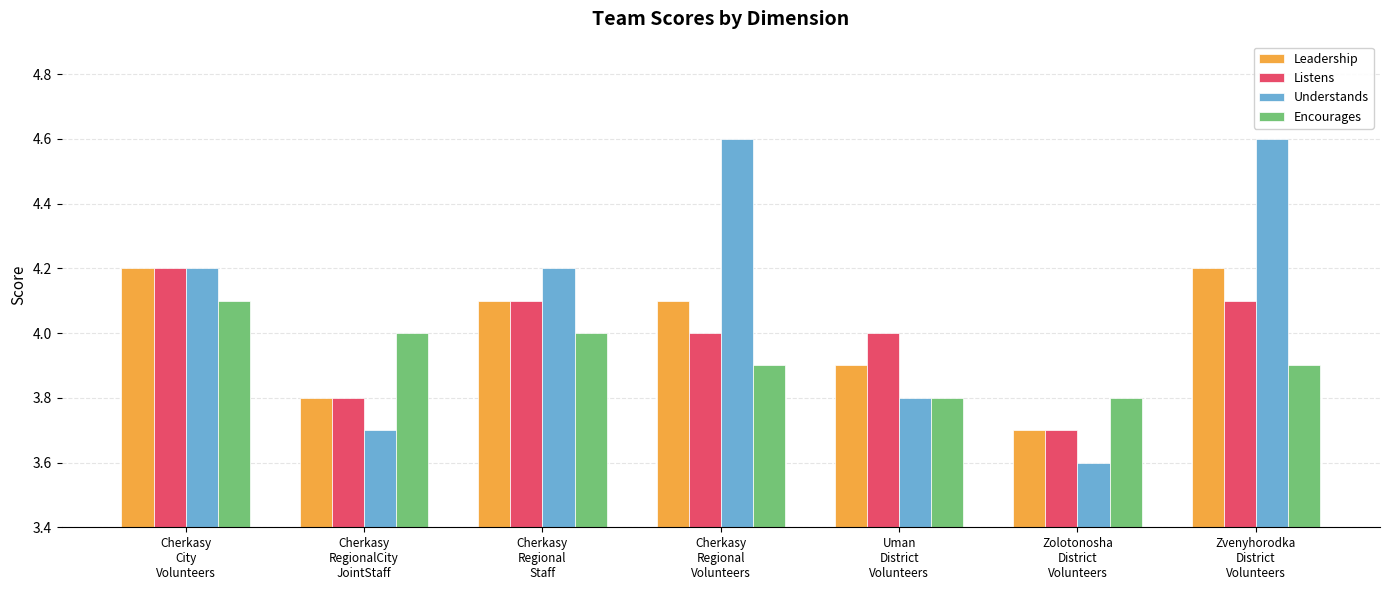

Reading left to right, what are all the values shown in this chart?

Leadership: Cherkasy
City
Volunteers=4.2	Cherkasy
RegionalCity
JointStaff=3.8	Cherkasy
Regional
Staff=4.1	Cherkasy
Regional
Volunteers=4.1	Uman
District
Volunteers=3.9	Zolotonosha
District
Volunteers=3.7	Zvenyhorodka
District
Volunteers=4.2
Listens: Cherkasy
City
Volunteers=4.2	Cherkasy
RegionalCity
JointStaff=3.8	Cherkasy
Regional
Staff=4.1	Cherkasy
Regional
Volunteers=4.0	Uman
District
Volunteers=4.0	Zolotonosha
District
Volunteers=3.7	Zvenyhorodka
District
Volunteers=4.1
Understands: Cherkasy
City
Volunteers=4.2	Cherkasy
RegionalCity
JointStaff=3.7	Cherkasy
Regional
Staff=4.2	Cherkasy
Regional
Volunteers=4.6	Uman
District
Volunteers=3.8	Zolotonosha
District
Volunteers=3.6	Zvenyhorodka
District
Volunteers=4.6
Encourages: Cherkasy
City
Volunteers=4.1	Cherkasy
RegionalCity
JointStaff=4.0	Cherkasy
Regional
Staff=4.0	Cherkasy
Regional
Volunteers=3.9	Uman
District
Volunteers=3.8	Zolotonosha
District
Volunteers=3.8	Zvenyhorodka
District
Volunteers=3.9